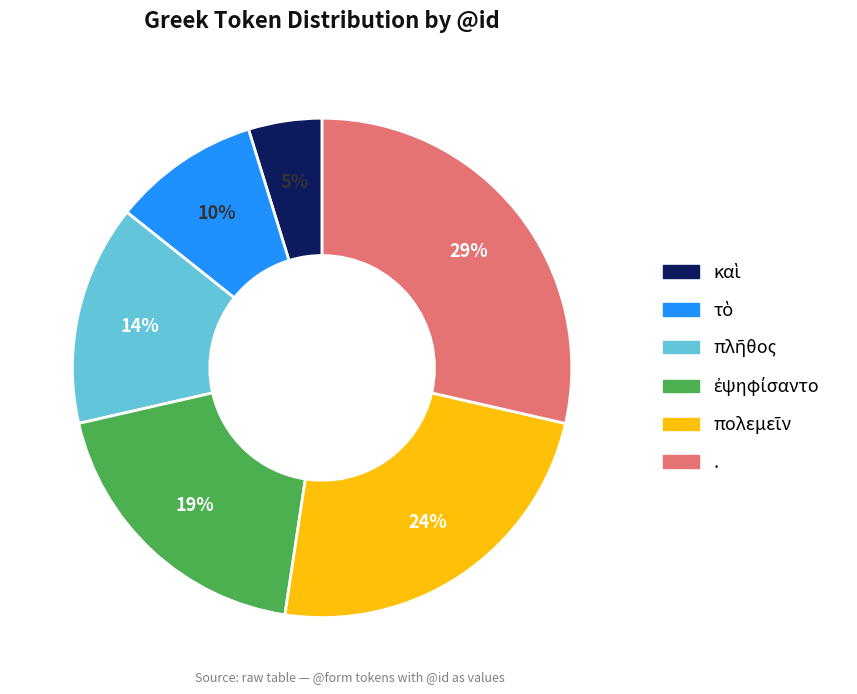

To the nearest percent, what is the difference between the largest and smallest slice percentages?

24%